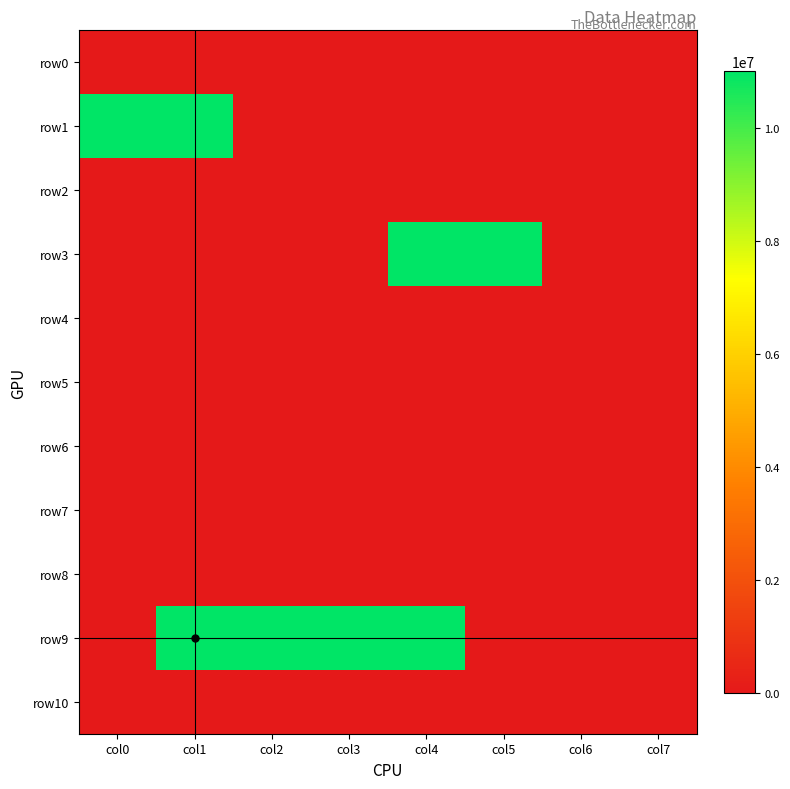

At how many categories does at least one series exceed 1520502?

6